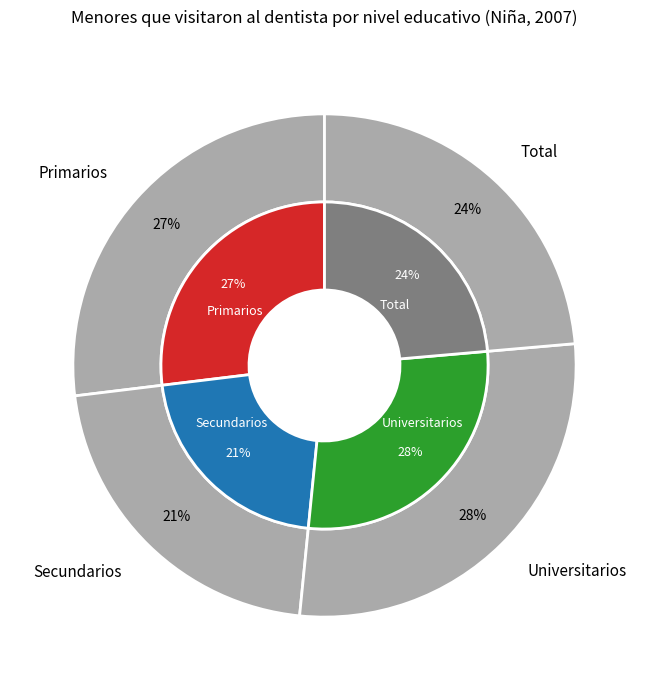

How much of the chart is everything except Universitarios?

72.0%